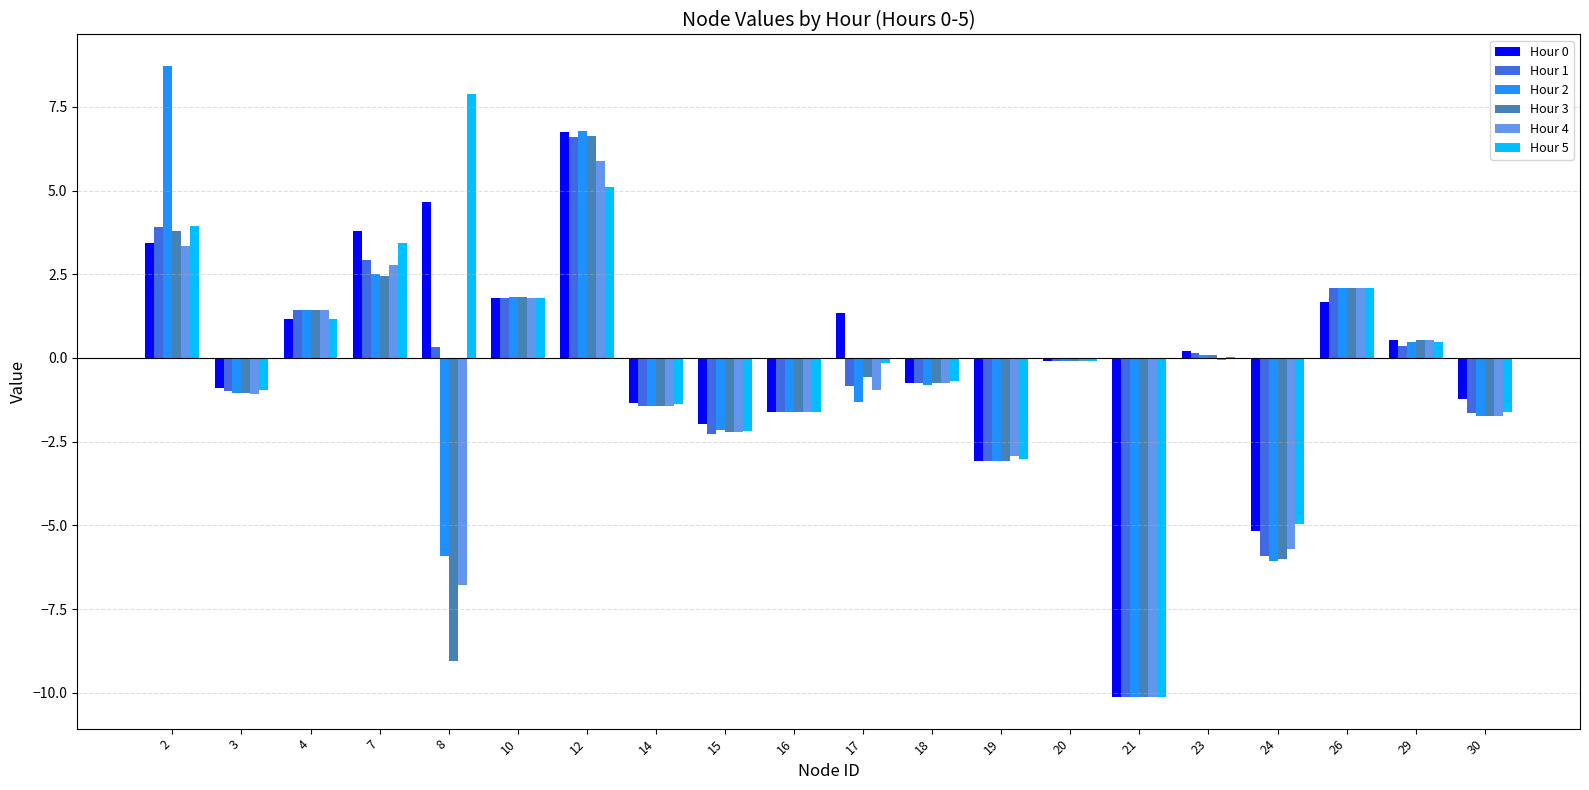

What is the greatest value displayed?

8.7